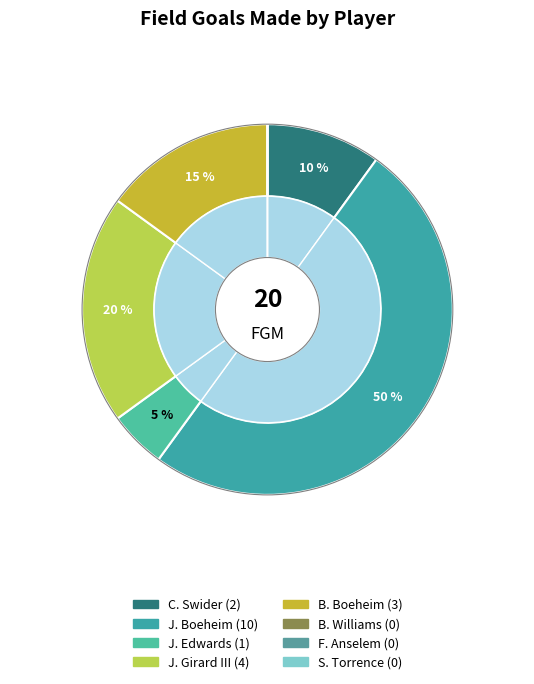

Is it true that B. Boeheim is 15% of the pie?

True